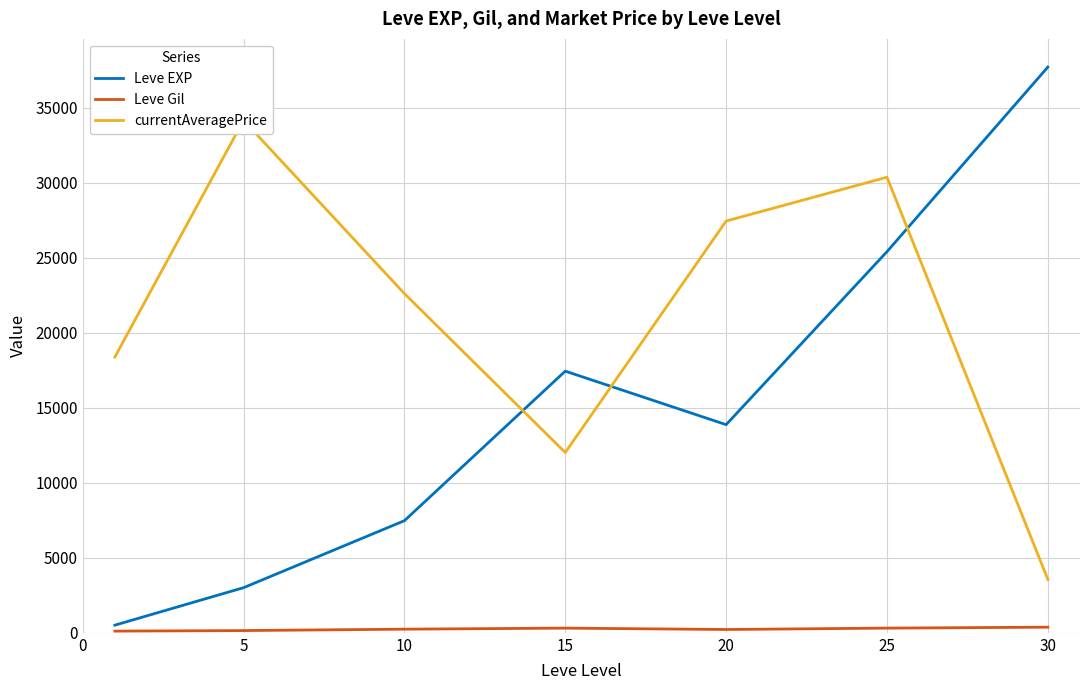

Which series has the largest range (max minus min)?

Leve EXP